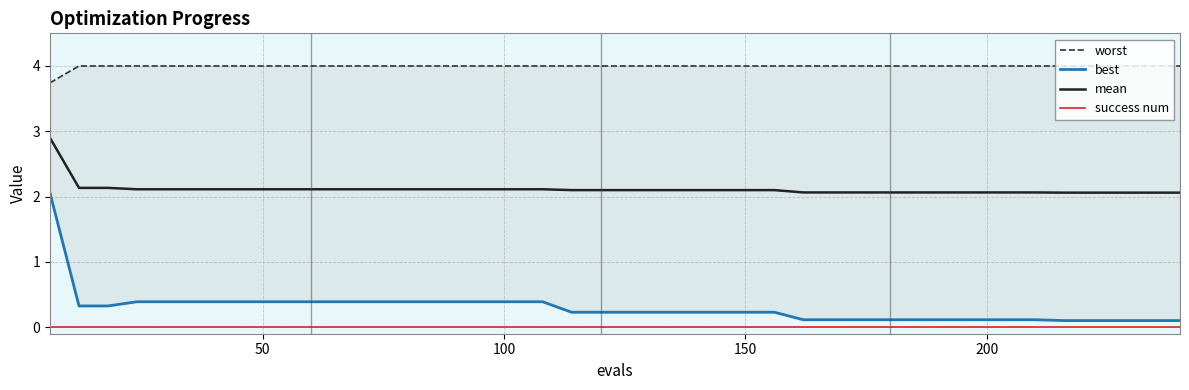

True or false: mean and success num cross at least once.

False